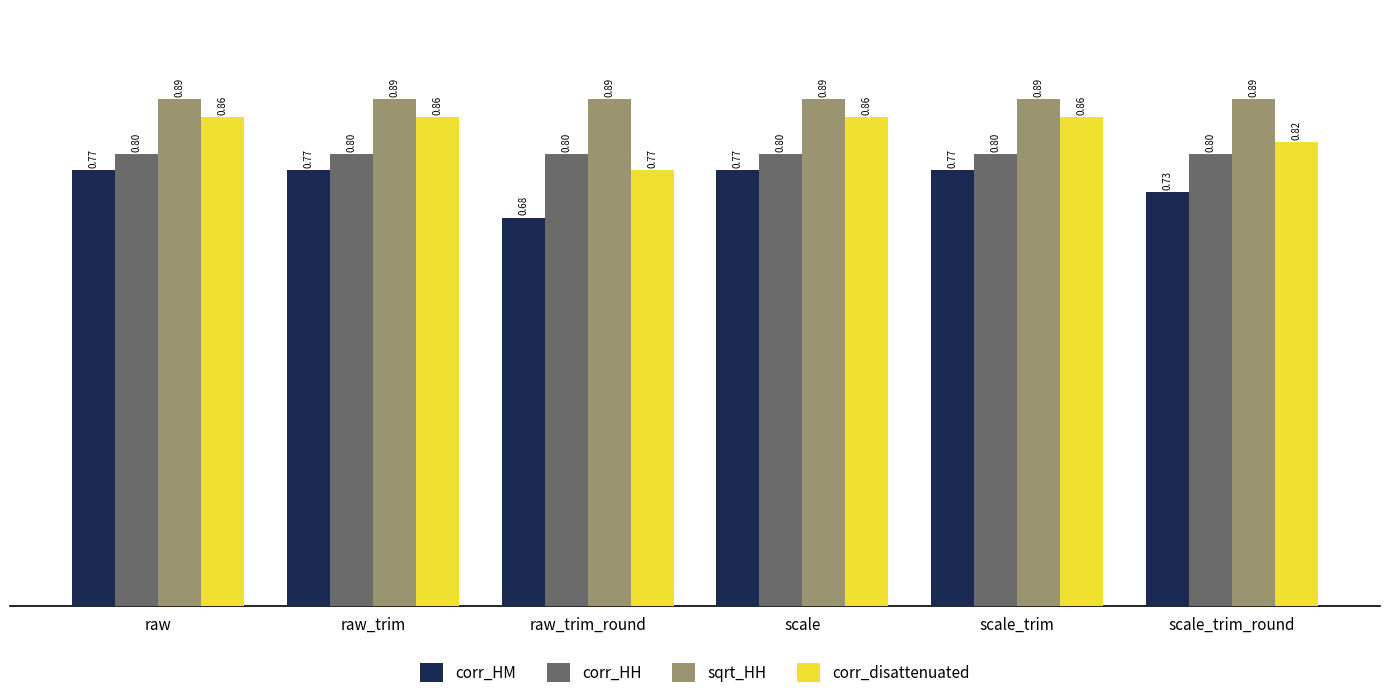

What position from the right is scale_trim_round?

1